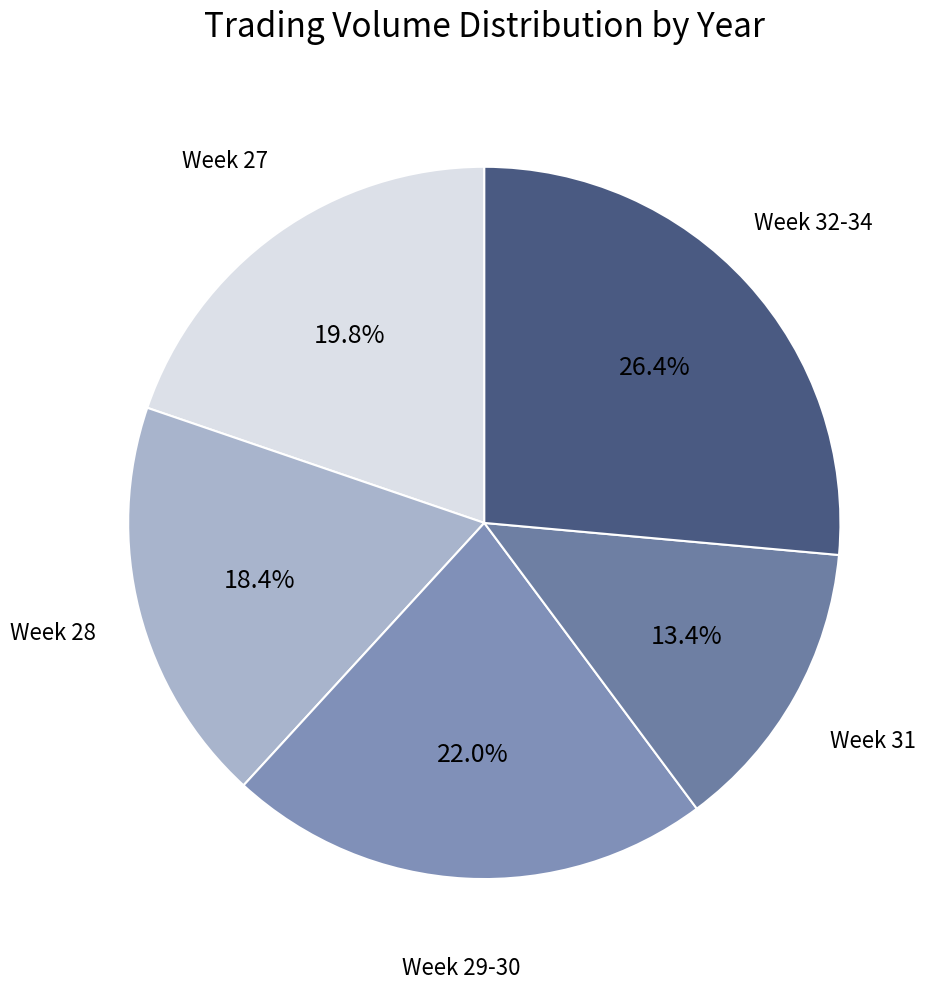

How many segments does this pie chart have?

5